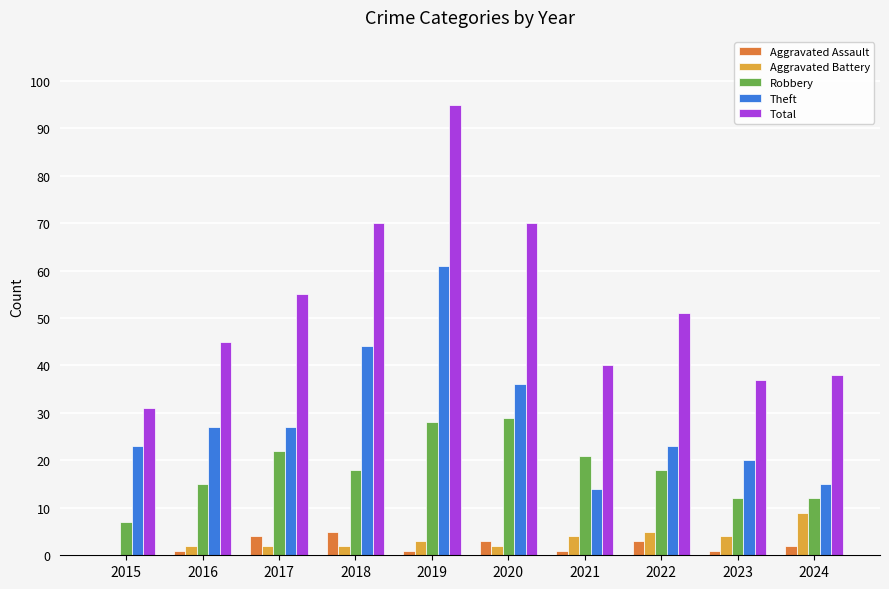

Which category has the highest value across all series?

2019